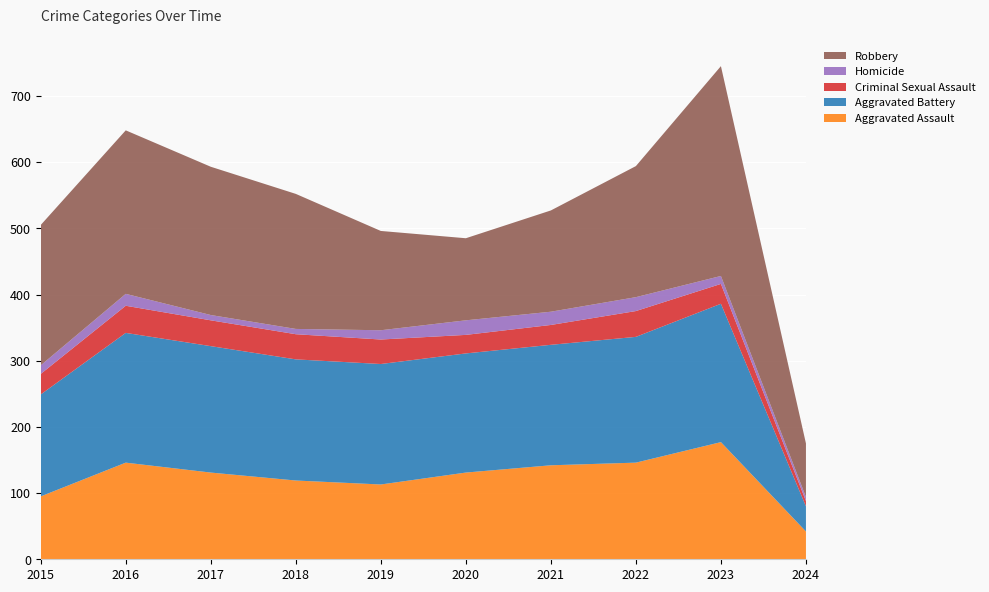

Reading right to left, list all the values displayed in this chart.

Aggravated Assault: 42	177	146	142	131	113	119	131	146	95
Aggravated Battery: 38	209	190	182	180	182	183	191	196	154
Criminal Sexual Assault: 8	30	39	30	28	37	38	39	41	31
Homicide: 6	12	21	20	22	14	8	8	18	13
Robbery: 81	317	198	153	124	150	204	224	247	212